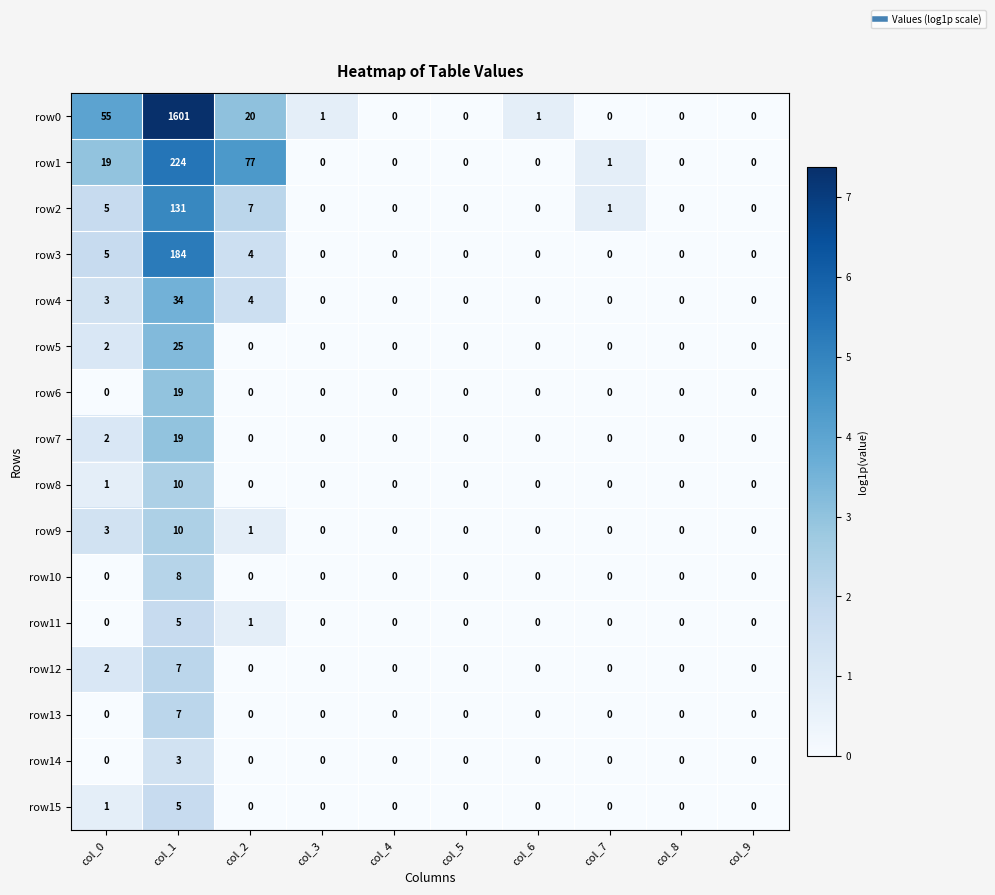

What is the difference between the row1 values at col_2 and col_1?

147